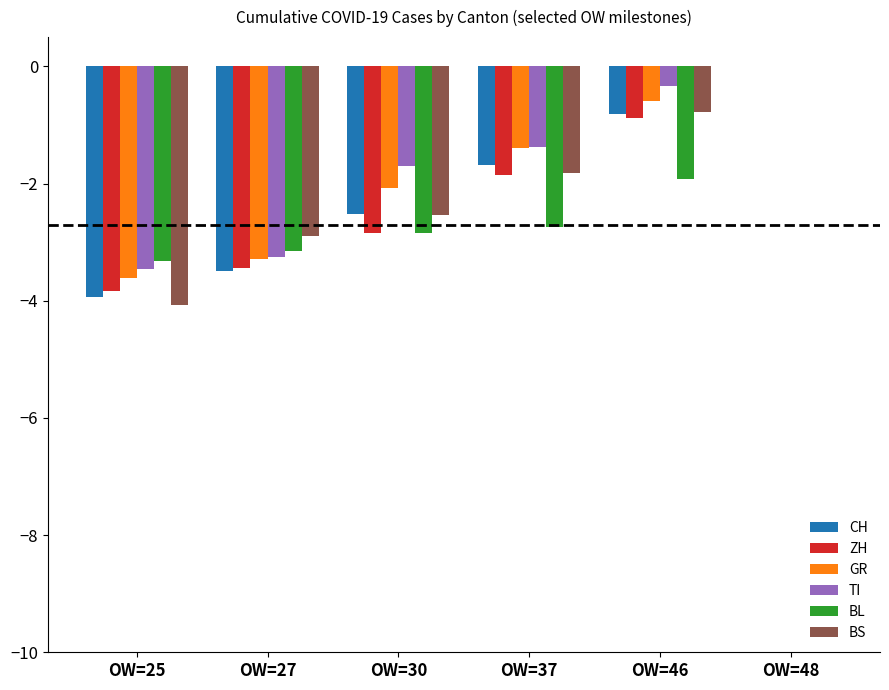

What is the sum of all GR values?

-11.0